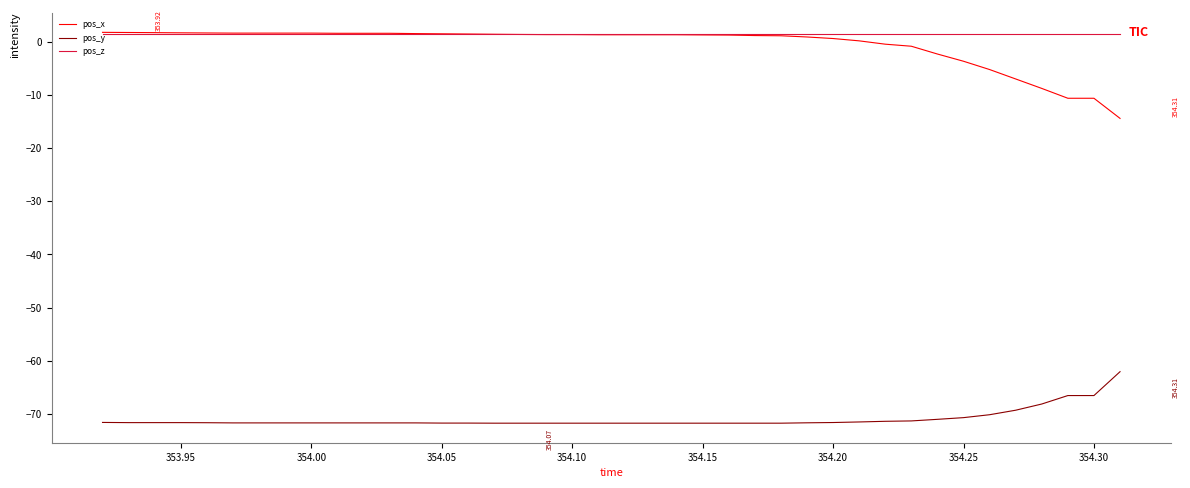

True or false: pos_y and pos_x cross at least once.

False